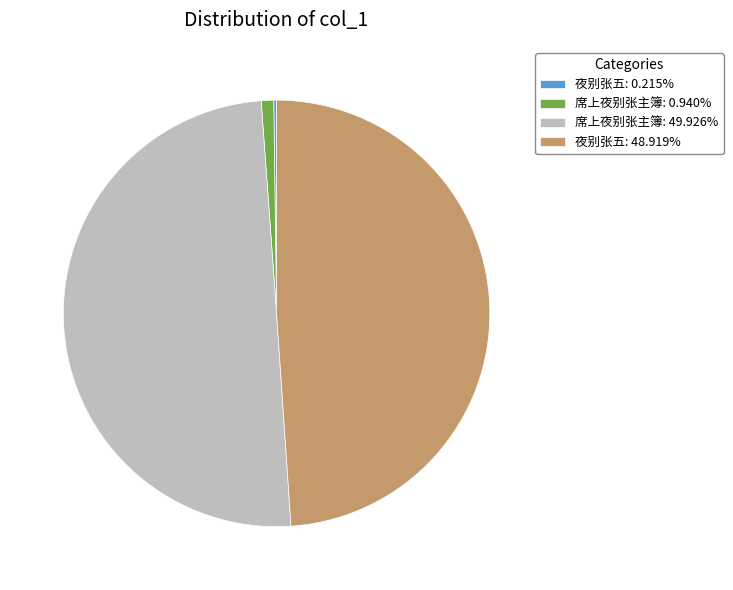

Does 夜别张五: 48.919% account for over 50% of the chart?

No